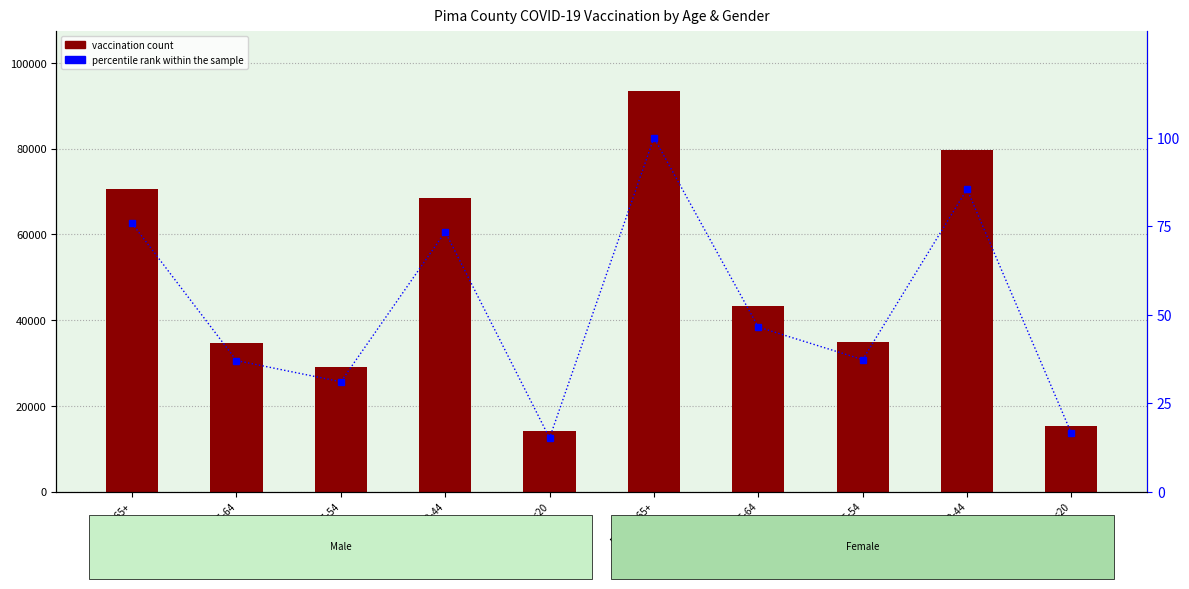

What is the sum of the Pima values at Female-65+ and Male-<20?

107477.0